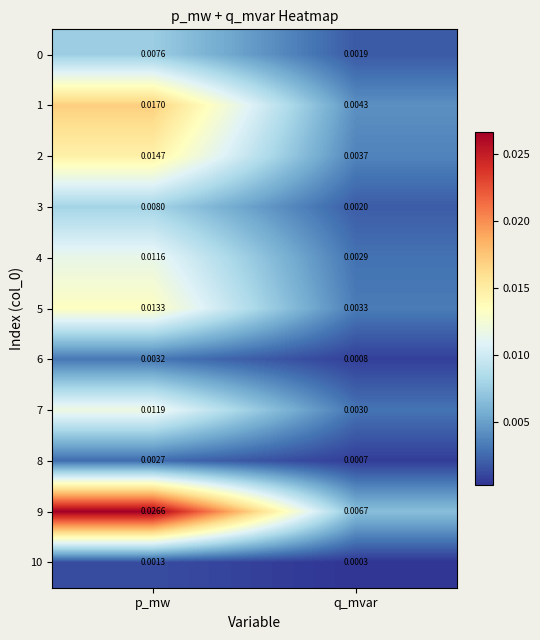

At which label does 2 reach its minimum?

q_mvar